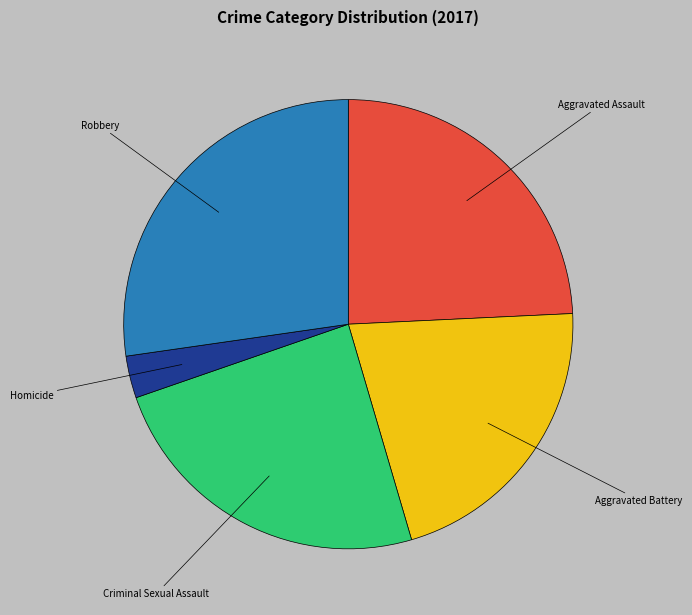

Between Aggravated Battery and Criminal Sexual Assault, which is larger?

Criminal Sexual Assault